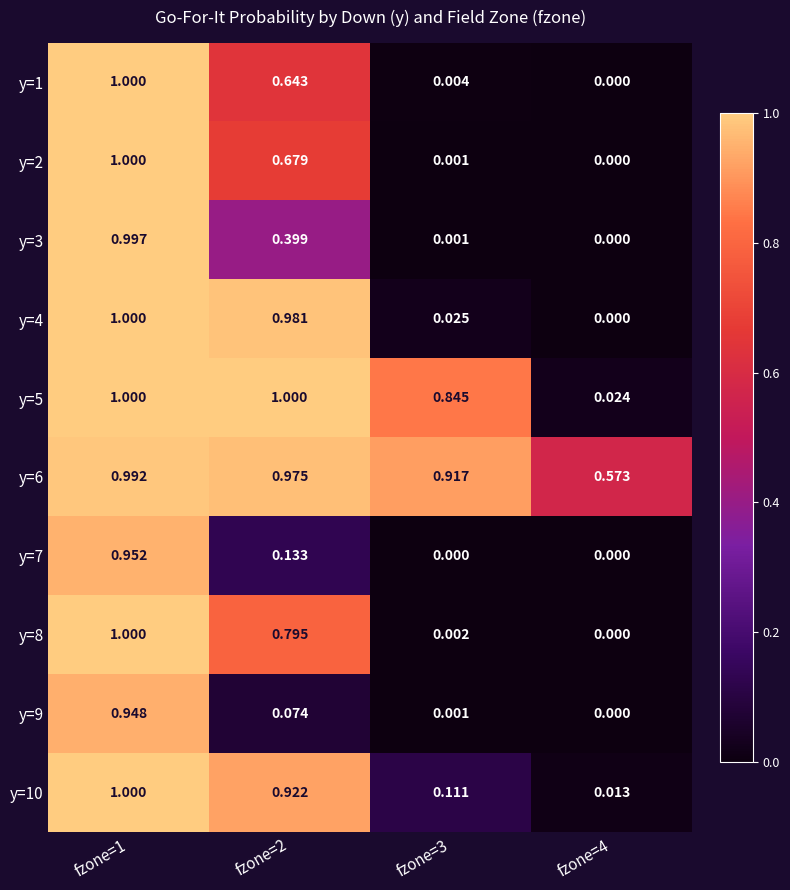

Is the value of y=2 at fzone=4 greater than the value of y=9 at fzone=1?

No